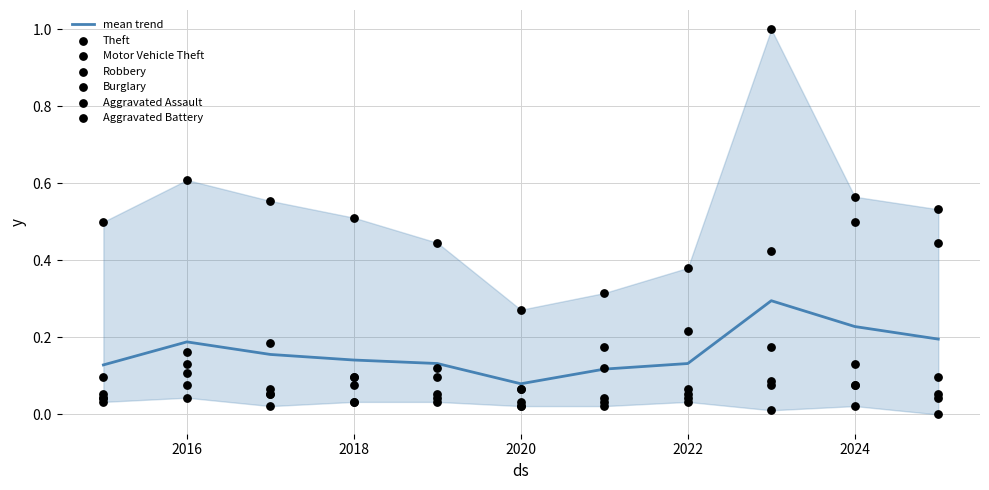

Which series contains the highest Y value?

Motor Vehicle Theft